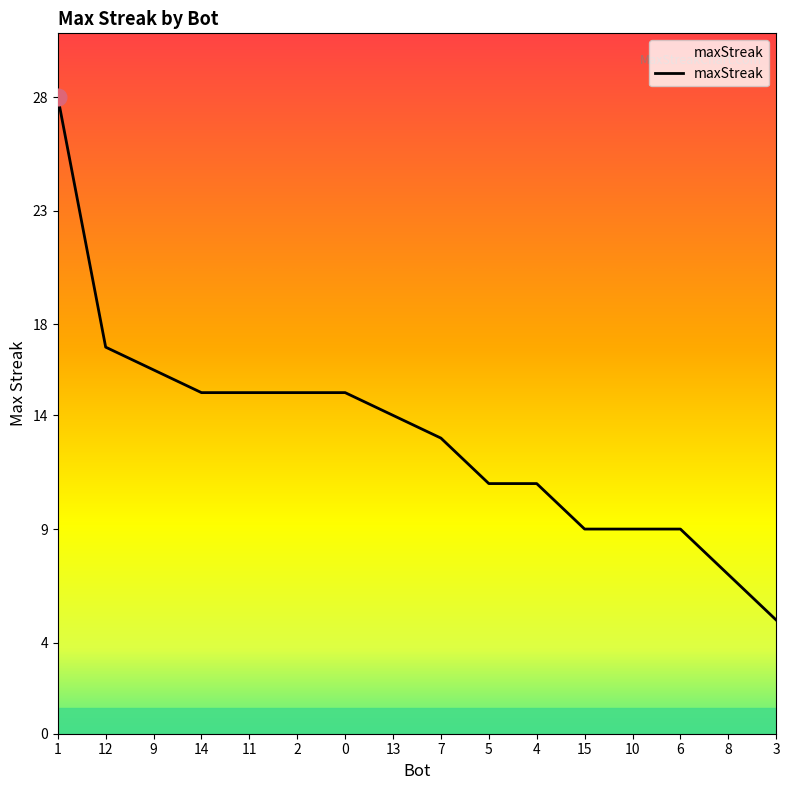

At which label does the data first exceed 14?

1